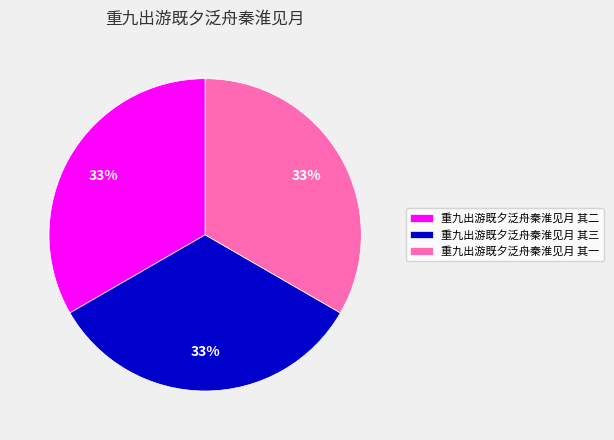

Do 重九出游既夕泛舟秦淮见月 其一 and 重九出游既夕泛舟秦淮见月 其三 together represent more than half of the pie?

Yes